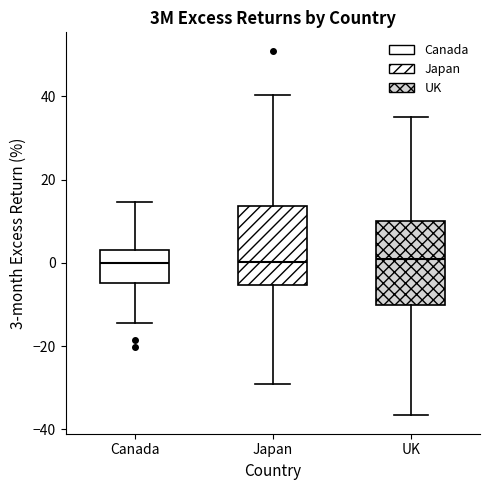

Reading left to right, read every box against the y-axis: the position of its median line, the range the box covers, and the ends of its whiskers. The values are not printed on the chart, so give them approximately, as read against the axis.

Canada: median 0, box -4 to 4, whiskers -14 to 14
Japan: median 0, box -6 to 14, whiskers -30 to 40
UK: median 0, box -10 to 10, whiskers -36 to 34